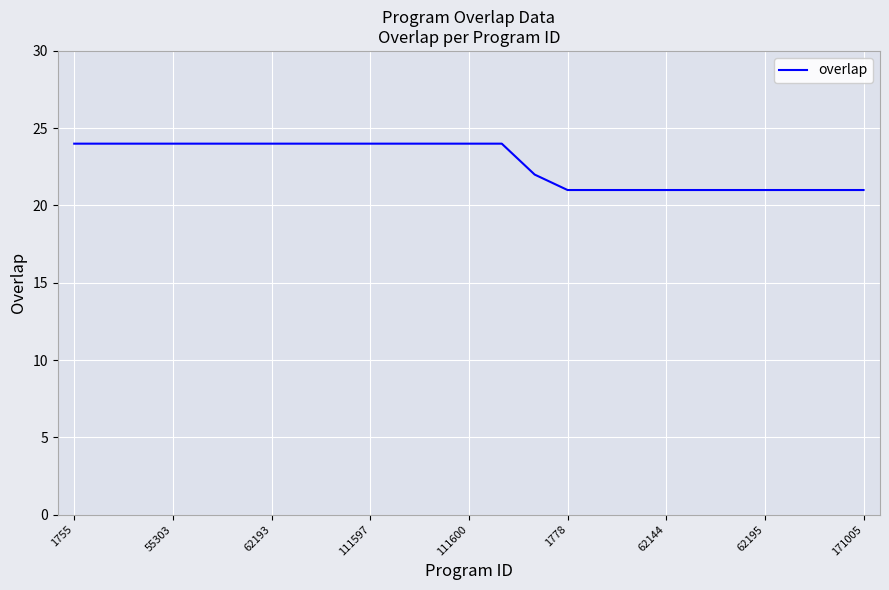

What is the difference between the maximum and minimum values?

3